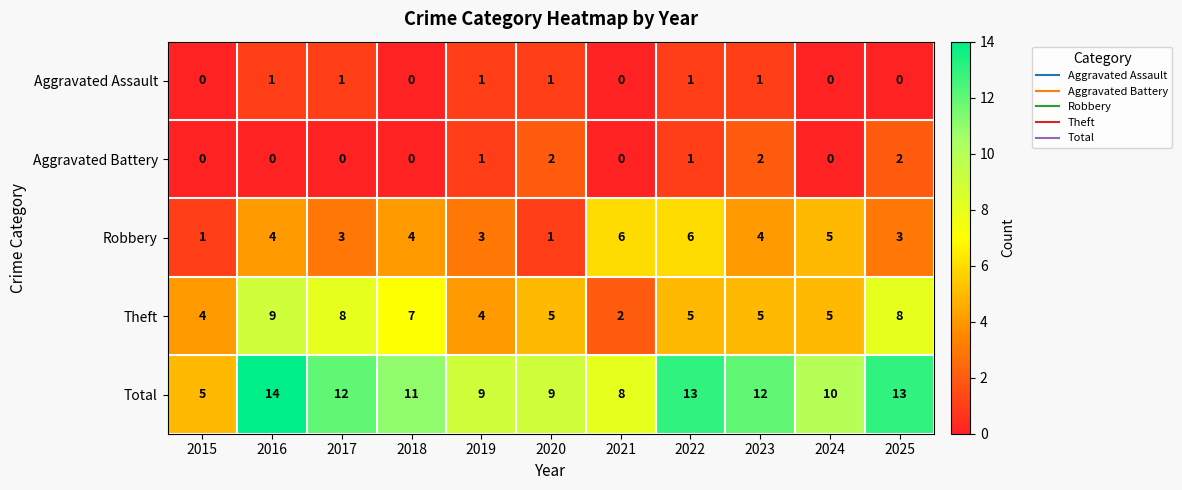

At which category does the chart reach its peak across all series?

2016